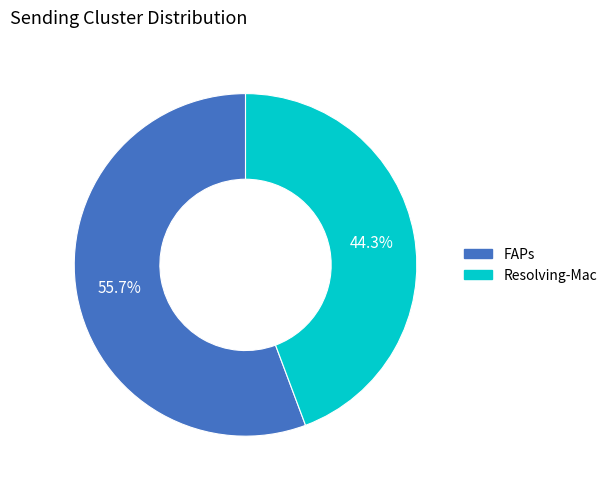

How many slices are in this pie chart?

2